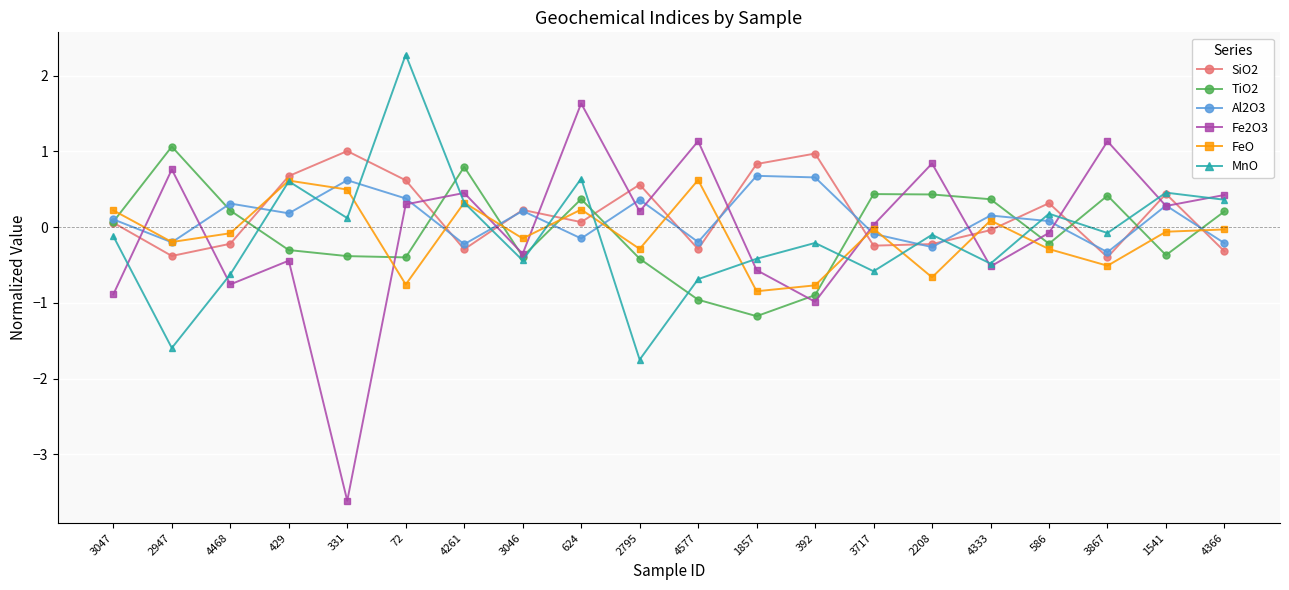

How many times do TiO2 and Fe2O3 cross each other?

7